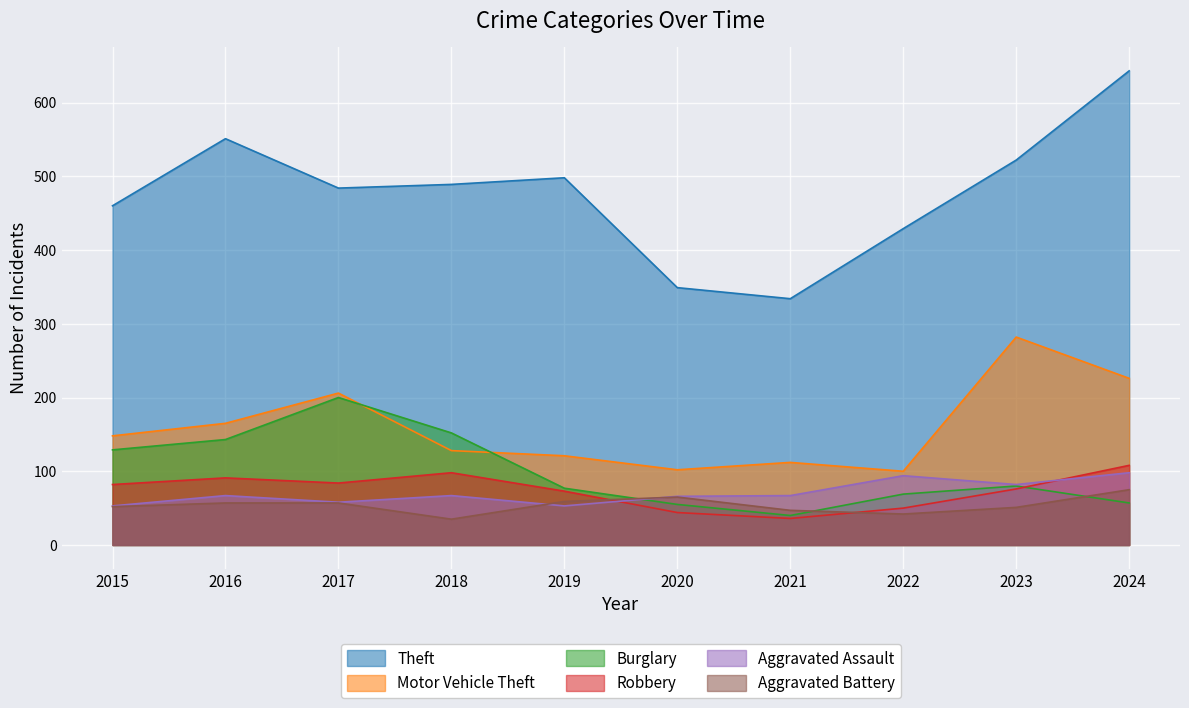

Is it true that Burglary equals 57 at 2024?

True